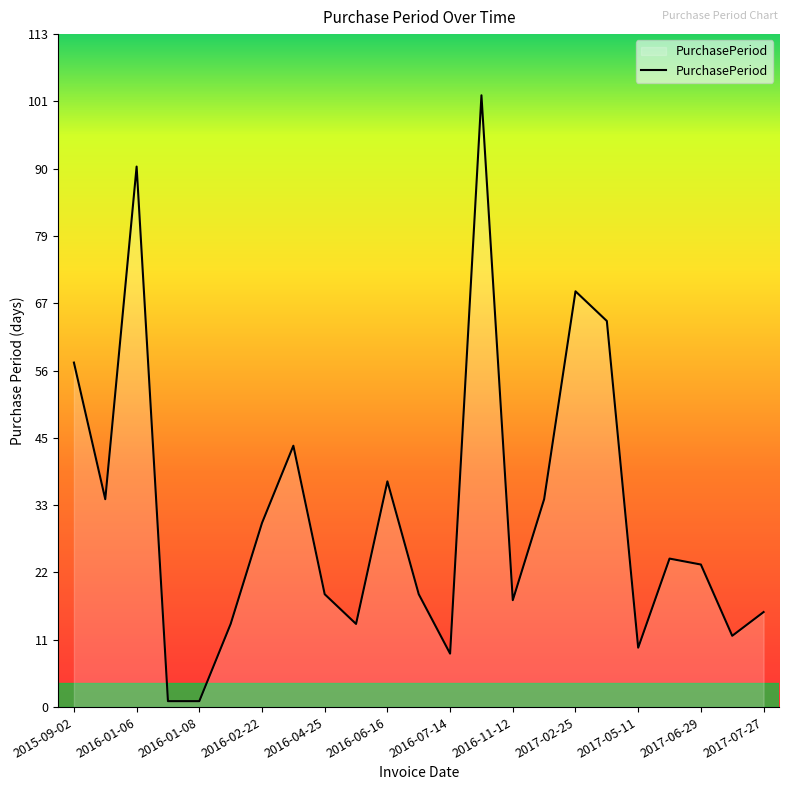

What is the difference between the maximum and minimum values?

102